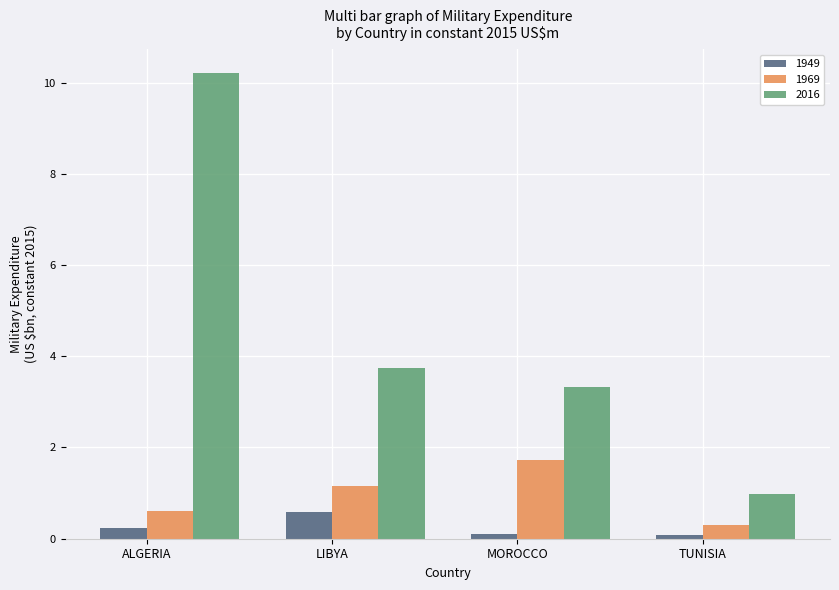

Rank the series by their average value, from lowest to highest.

1949, 1969, 2016